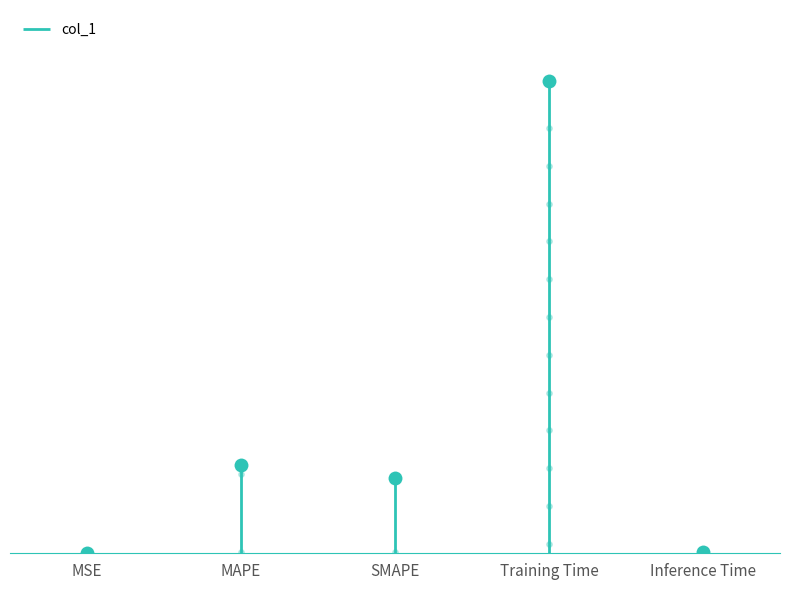

Between SMAPE and Training Time, which is larger?

Training Time